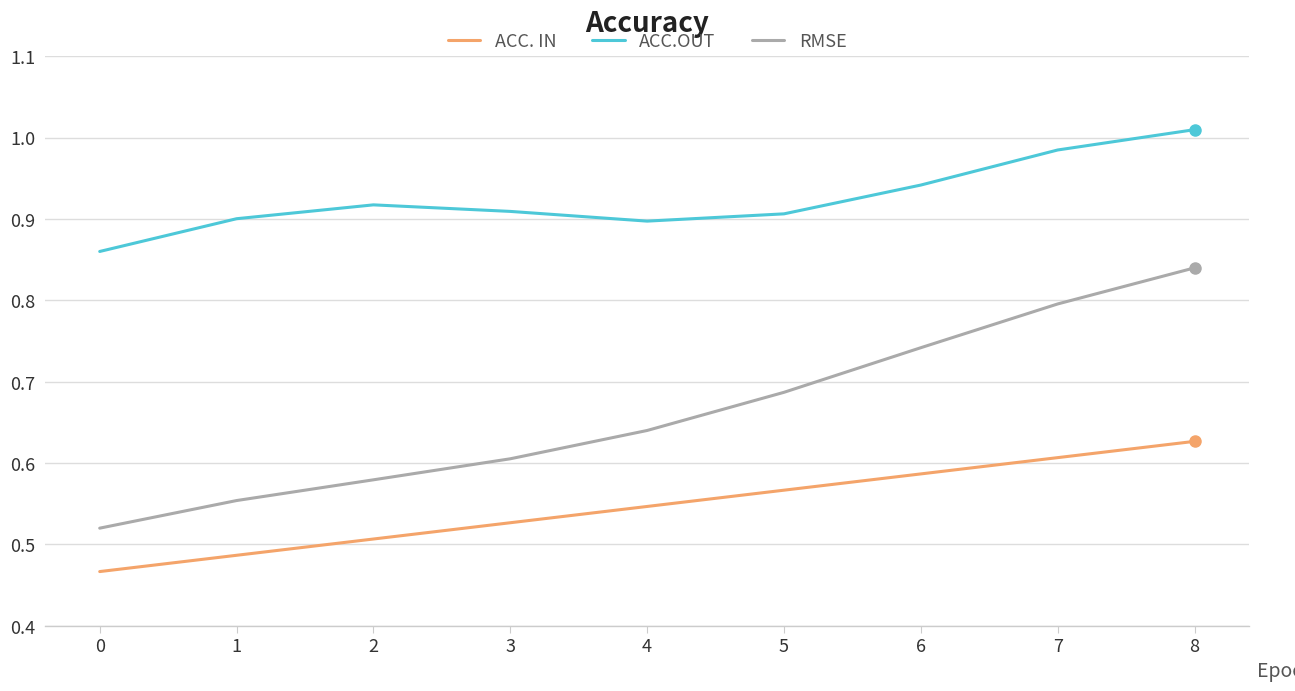

At which category is the sum across all series the highest?

8